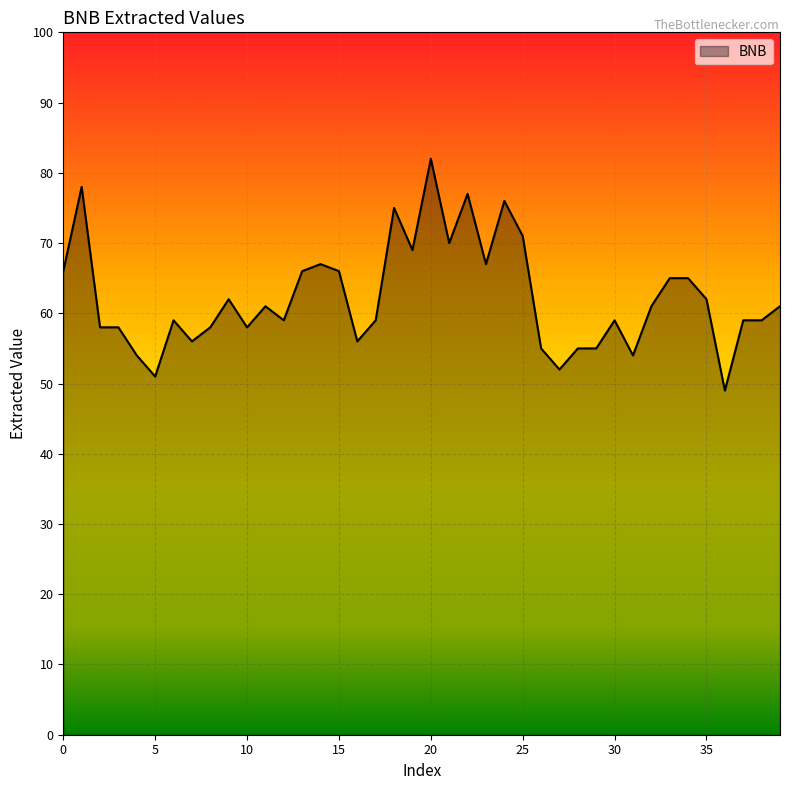

What is the smallest value displayed?

49